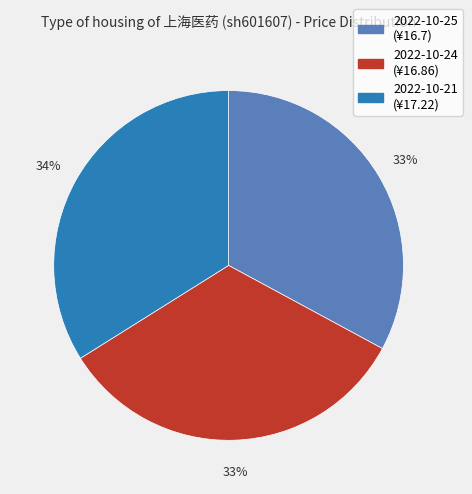

To the nearest percent, what percentage of the pie is 2022-10-25?

33%